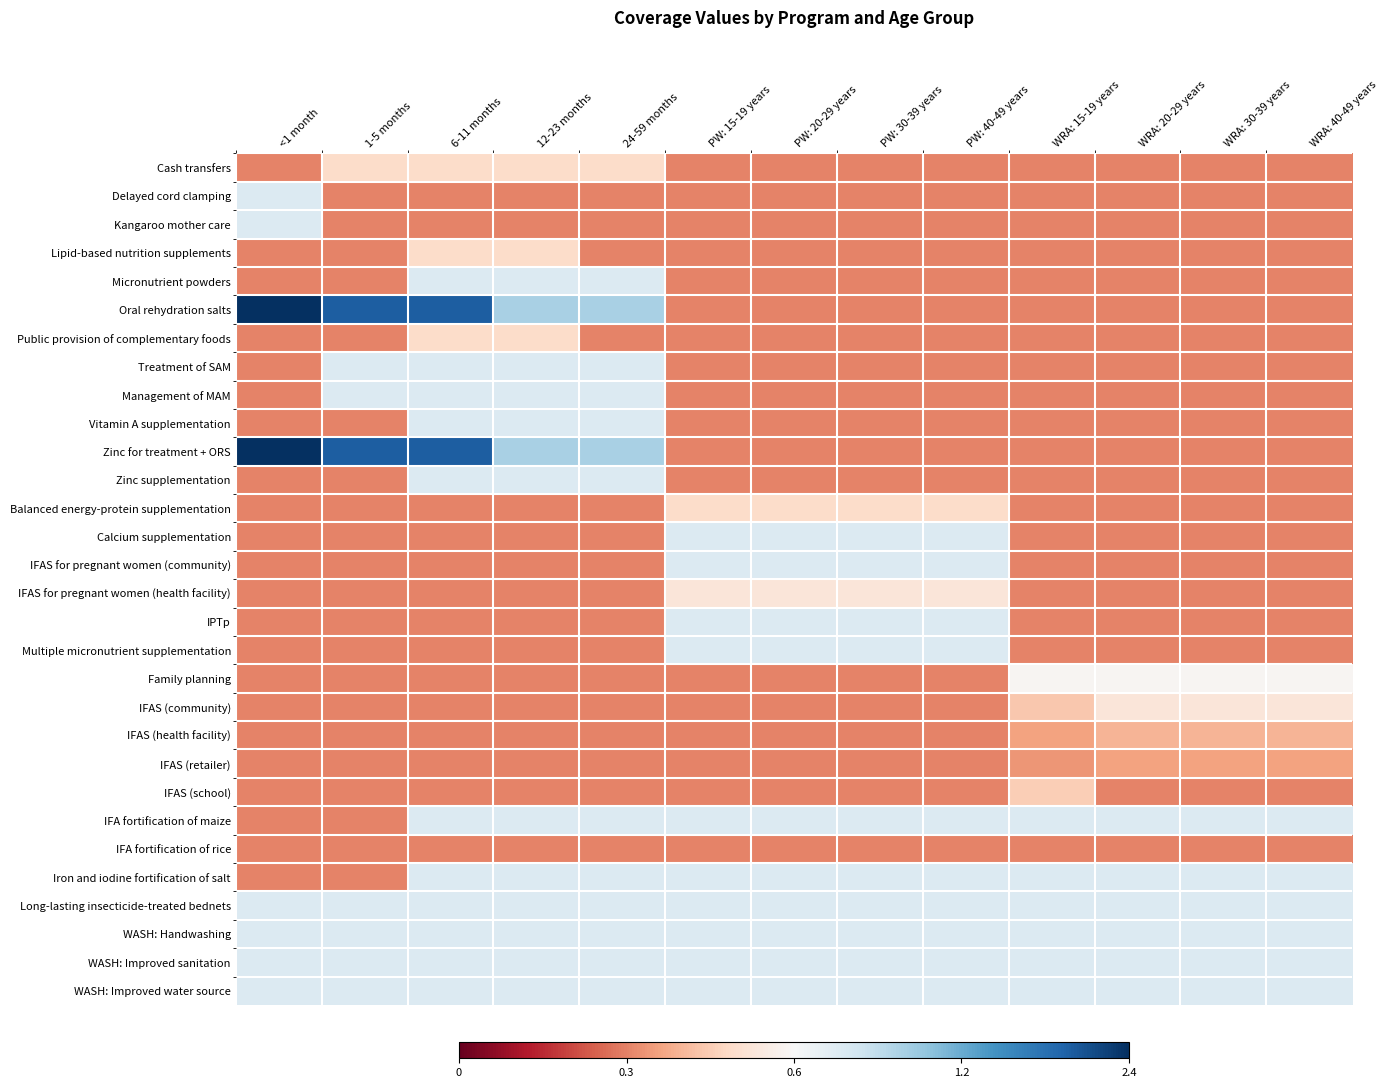

Reading left to right, what are all the values shown in this chart?

Cash transfers: <1 month=-0.5	1-5 months=-0.2	6-11 months=-0.2	12-23 months=-0.2	24-59 months=-0.2	PW: 15-19 years=-0.5	PW: 20-29 years=-0.5	PW: 30-39 years=-0.5	PW: 40-49 years=-0.5	WRA: 15-19 years=-0.5	WRA: 20-29 years=-0.5	WRA: 30-39 years=-0.5	WRA: 40-49 years=-0.5
Delayed cord clamping: <1 month=0.1	1-5 months=-0.5	6-11 months=-0.5	12-23 months=-0.5	24-59 months=-0.5	PW: 15-19 years=-0.5	PW: 20-29 years=-0.5	PW: 30-39 years=-0.5	PW: 40-49 years=-0.5	WRA: 15-19 years=-0.5	WRA: 20-29 years=-0.5	WRA: 30-39 years=-0.5	WRA: 40-49 years=-0.5
Kangaroo mother care: <1 month=0.1	1-5 months=-0.5	6-11 months=-0.5	12-23 months=-0.5	24-59 months=-0.5	PW: 15-19 years=-0.5	PW: 20-29 years=-0.5	PW: 30-39 years=-0.5	PW: 40-49 years=-0.5	WRA: 15-19 years=-0.5	WRA: 20-29 years=-0.5	WRA: 30-39 years=-0.5	WRA: 40-49 years=-0.5
Lipid-based nutrition supplements: <1 month=-0.5	1-5 months=-0.5	6-11 months=-0.2	12-23 months=-0.2	24-59 months=-0.5	PW: 15-19 years=-0.5	PW: 20-29 years=-0.5	PW: 30-39 years=-0.5	PW: 40-49 years=-0.5	WRA: 15-19 years=-0.5	WRA: 20-29 years=-0.5	WRA: 30-39 years=-0.5	WRA: 40-49 years=-0.5
Micronutrient powders: <1 month=-0.5	1-5 months=-0.5	6-11 months=0.1	12-23 months=0.1	24-59 months=0.1	PW: 15-19 years=-0.5	PW: 20-29 years=-0.5	PW: 30-39 years=-0.5	PW: 40-49 years=-0.5	WRA: 15-19 years=-0.5	WRA: 20-29 years=-0.5	WRA: 30-39 years=-0.5	WRA: 40-49 years=-0.5
Oral rehydration salts: <1 month=1.0	1-5 months=0.8	6-11 months=0.8	12-23 months=0.3	24-59 months=0.3	PW: 15-19 years=-0.5	PW: 20-29 years=-0.5	PW: 30-39 years=-0.5	PW: 40-49 years=-0.5	WRA: 15-19 years=-0.5	WRA: 20-29 years=-0.5	WRA: 30-39 years=-0.5	WRA: 40-49 years=-0.5
Public provision of complementary foods: <1 month=-0.5	1-5 months=-0.5	6-11 months=-0.2	12-23 months=-0.2	24-59 months=-0.5	PW: 15-19 years=-0.5	PW: 20-29 years=-0.5	PW: 30-39 years=-0.5	PW: 40-49 years=-0.5	WRA: 15-19 years=-0.5	WRA: 20-29 years=-0.5	WRA: 30-39 years=-0.5	WRA: 40-49 years=-0.5
Treatment of SAM: <1 month=-0.5	1-5 months=0.1	6-11 months=0.1	12-23 months=0.1	24-59 months=0.1	PW: 15-19 years=-0.5	PW: 20-29 years=-0.5	PW: 30-39 years=-0.5	PW: 40-49 years=-0.5	WRA: 15-19 years=-0.5	WRA: 20-29 years=-0.5	WRA: 30-39 years=-0.5	WRA: 40-49 years=-0.5
Management of MAM: <1 month=-0.5	1-5 months=0.1	6-11 months=0.1	12-23 months=0.1	24-59 months=0.1	PW: 15-19 years=-0.5	PW: 20-29 years=-0.5	PW: 30-39 years=-0.5	PW: 40-49 years=-0.5	WRA: 15-19 years=-0.5	WRA: 20-29 years=-0.5	WRA: 30-39 years=-0.5	WRA: 40-49 years=-0.5
Vitamin A supplementation: <1 month=-0.5	1-5 months=-0.5	6-11 months=0.1	12-23 months=0.1	24-59 months=0.1	PW: 15-19 years=-0.5	PW: 20-29 years=-0.5	PW: 30-39 years=-0.5	PW: 40-49 years=-0.5	WRA: 15-19 years=-0.5	WRA: 20-29 years=-0.5	WRA: 30-39 years=-0.5	WRA: 40-49 years=-0.5
Zinc for treatment + ORS: <1 month=1.0	1-5 months=0.8	6-11 months=0.8	12-23 months=0.3	24-59 months=0.3	PW: 15-19 years=-0.5	PW: 20-29 years=-0.5	PW: 30-39 years=-0.5	PW: 40-49 years=-0.5	WRA: 15-19 years=-0.5	WRA: 20-29 years=-0.5	WRA: 30-39 years=-0.5	WRA: 40-49 years=-0.5
Zinc supplementation: <1 month=-0.5	1-5 months=-0.5	6-11 months=0.1	12-23 months=0.1	24-59 months=0.1	PW: 15-19 years=-0.5	PW: 20-29 years=-0.5	PW: 30-39 years=-0.5	PW: 40-49 years=-0.5	WRA: 15-19 years=-0.5	WRA: 20-29 years=-0.5	WRA: 30-39 years=-0.5	WRA: 40-49 years=-0.5
Balanced energy-protein supplementation: <1 month=-0.5	1-5 months=-0.5	6-11 months=-0.5	12-23 months=-0.5	24-59 months=-0.5	PW: 15-19 years=-0.2	PW: 20-29 years=-0.2	PW: 30-39 years=-0.2	PW: 40-49 years=-0.2	WRA: 15-19 years=-0.5	WRA: 20-29 years=-0.5	WRA: 30-39 years=-0.5	WRA: 40-49 years=-0.5
Calcium supplementation: <1 month=-0.5	1-5 months=-0.5	6-11 months=-0.5	12-23 months=-0.5	24-59 months=-0.5	PW: 15-19 years=0.1	PW: 20-29 years=0.1	PW: 30-39 years=0.1	PW: 40-49 years=0.1	WRA: 15-19 years=-0.5	WRA: 20-29 years=-0.5	WRA: 30-39 years=-0.5	WRA: 40-49 years=-0.5
IFAS for pregnant women (community): <1 month=-0.5	1-5 months=-0.5	6-11 months=-0.5	12-23 months=-0.5	24-59 months=-0.5	PW: 15-19 years=0.1	PW: 20-29 years=0.1	PW: 30-39 years=0.1	PW: 40-49 years=0.1	WRA: 15-19 years=-0.5	WRA: 20-29 years=-0.5	WRA: 30-39 years=-0.5	WRA: 40-49 years=-0.5
IFAS for pregnant women (health facility): <1 month=-0.5	1-5 months=-0.5	6-11 months=-0.5	12-23 months=-0.5	24-59 months=-0.5	PW: 15-19 years=-0.1	PW: 20-29 years=-0.1	PW: 30-39 years=-0.1	PW: 40-49 years=-0.1	WRA: 15-19 years=-0.5	WRA: 20-29 years=-0.5	WRA: 30-39 years=-0.5	WRA: 40-49 years=-0.5
IPTp: <1 month=-0.5	1-5 months=-0.5	6-11 months=-0.5	12-23 months=-0.5	24-59 months=-0.5	PW: 15-19 years=0.1	PW: 20-29 years=0.1	PW: 30-39 years=0.1	PW: 40-49 years=0.1	WRA: 15-19 years=-0.5	WRA: 20-29 years=-0.5	WRA: 30-39 years=-0.5	WRA: 40-49 years=-0.5
Multiple micronutrient supplementation: <1 month=-0.5	1-5 months=-0.5	6-11 months=-0.5	12-23 months=-0.5	24-59 months=-0.5	PW: 15-19 years=0.1	PW: 20-29 years=0.1	PW: 30-39 years=0.1	PW: 40-49 years=0.1	WRA: 15-19 years=-0.5	WRA: 20-29 years=-0.5	WRA: 30-39 years=-0.5	WRA: 40-49 years=-0.5
Family planning: <1 month=-0.5	1-5 months=-0.5	6-11 months=-0.5	12-23 months=-0.5	24-59 months=-0.5	PW: 15-19 years=-0.5	PW: 20-29 years=-0.5	PW: 30-39 years=-0.5	PW: 40-49 years=-0.5	WRA: 15-19 years=-0.0	WRA: 20-29 years=-0.0	WRA: 30-39 years=-0.0	WRA: 40-49 years=-0.0
IFAS (community): <1 month=-0.5	1-5 months=-0.5	6-11 months=-0.5	12-23 months=-0.5	24-59 months=-0.5	PW: 15-19 years=-0.5	PW: 20-29 years=-0.5	PW: 30-39 years=-0.5	PW: 40-49 years=-0.5	WRA: 15-19 years=-0.3	WRA: 20-29 years=-0.1	WRA: 30-39 years=-0.1	WRA: 40-49 years=-0.1
IFAS (health facility): <1 month=-0.5	1-5 months=-0.5	6-11 months=-0.5	12-23 months=-0.5	24-59 months=-0.5	PW: 15-19 years=-0.5	PW: 20-29 years=-0.5	PW: 30-39 years=-0.5	PW: 40-49 years=-0.5	WRA: 15-19 years=-0.4	WRA: 20-29 years=-0.3	WRA: 30-39 years=-0.3	WRA: 40-49 years=-0.3
IFAS (retailer): <1 month=-0.5	1-5 months=-0.5	6-11 months=-0.5	12-23 months=-0.5	24-59 months=-0.5	PW: 15-19 years=-0.5	PW: 20-29 years=-0.5	PW: 30-39 years=-0.5	PW: 40-49 years=-0.5	WRA: 15-19 years=-0.4	WRA: 20-29 years=-0.4	WRA: 30-39 years=-0.4	WRA: 40-49 years=-0.4
IFAS (school): <1 month=-0.5	1-5 months=-0.5	6-11 months=-0.5	12-23 months=-0.5	24-59 months=-0.5	PW: 15-19 years=-0.5	PW: 20-29 years=-0.5	PW: 30-39 years=-0.5	PW: 40-49 years=-0.5	WRA: 15-19 years=-0.2	WRA: 20-29 years=-0.5	WRA: 30-39 years=-0.5	WRA: 40-49 years=-0.5
IFA fortification of maize: <1 month=-0.5	1-5 months=-0.5	6-11 months=0.1	12-23 months=0.1	24-59 months=0.1	PW: 15-19 years=0.1	PW: 20-29 years=0.1	PW: 30-39 years=0.1	PW: 40-49 years=0.1	WRA: 15-19 years=0.1	WRA: 20-29 years=0.1	WRA: 30-39 years=0.1	WRA: 40-49 years=0.1
IFA fortification of rice: <1 month=-0.5	1-5 months=-0.5	6-11 months=-0.5	12-23 months=-0.5	24-59 months=-0.5	PW: 15-19 years=-0.5	PW: 20-29 years=-0.5	PW: 30-39 years=-0.5	PW: 40-49 years=-0.5	WRA: 15-19 years=-0.5	WRA: 20-29 years=-0.5	WRA: 30-39 years=-0.5	WRA: 40-49 years=-0.5
Iron and iodine fortification of salt: <1 month=-0.5	1-5 months=-0.5	6-11 months=0.1	12-23 months=0.1	24-59 months=0.1	PW: 15-19 years=0.1	PW: 20-29 years=0.1	PW: 30-39 years=0.1	PW: 40-49 years=0.1	WRA: 15-19 years=0.1	WRA: 20-29 years=0.1	WRA: 30-39 years=0.1	WRA: 40-49 years=0.1
Long-lasting insecticide-treated bednets: <1 month=0.1	1-5 months=0.1	6-11 months=0.1	12-23 months=0.1	24-59 months=0.1	PW: 15-19 years=0.1	PW: 20-29 years=0.1	PW: 30-39 years=0.1	PW: 40-49 years=0.1	WRA: 15-19 years=0.1	WRA: 20-29 years=0.1	WRA: 30-39 years=0.1	WRA: 40-49 years=0.1
WASH: Handwashing: <1 month=0.1	1-5 months=0.1	6-11 months=0.1	12-23 months=0.1	24-59 months=0.1	PW: 15-19 years=0.1	PW: 20-29 years=0.1	PW: 30-39 years=0.1	PW: 40-49 years=0.1	WRA: 15-19 years=0.1	WRA: 20-29 years=0.1	WRA: 30-39 years=0.1	WRA: 40-49 years=0.1
WASH: Improved sanitation: <1 month=0.1	1-5 months=0.1	6-11 months=0.1	12-23 months=0.1	24-59 months=0.1	PW: 15-19 years=0.1	PW: 20-29 years=0.1	PW: 30-39 years=0.1	PW: 40-49 years=0.1	WRA: 15-19 years=0.1	WRA: 20-29 years=0.1	WRA: 30-39 years=0.1	WRA: 40-49 years=0.1
WASH: Improved water source: <1 month=0.1	1-5 months=0.1	6-11 months=0.1	12-23 months=0.1	24-59 months=0.1	PW: 15-19 years=0.1	PW: 20-29 years=0.1	PW: 30-39 years=0.1	PW: 40-49 years=0.1	WRA: 15-19 years=0.1	WRA: 20-29 years=0.1	WRA: 30-39 years=0.1	WRA: 40-49 years=0.1